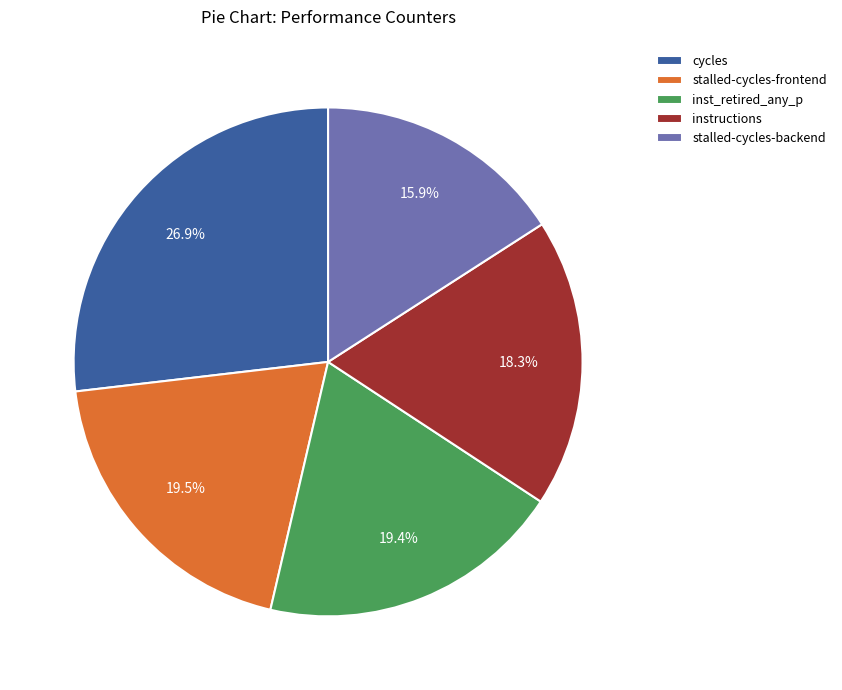

Do stalled-cycles-backend and stalled-cycles-frontend together represent more than half of the pie?

No